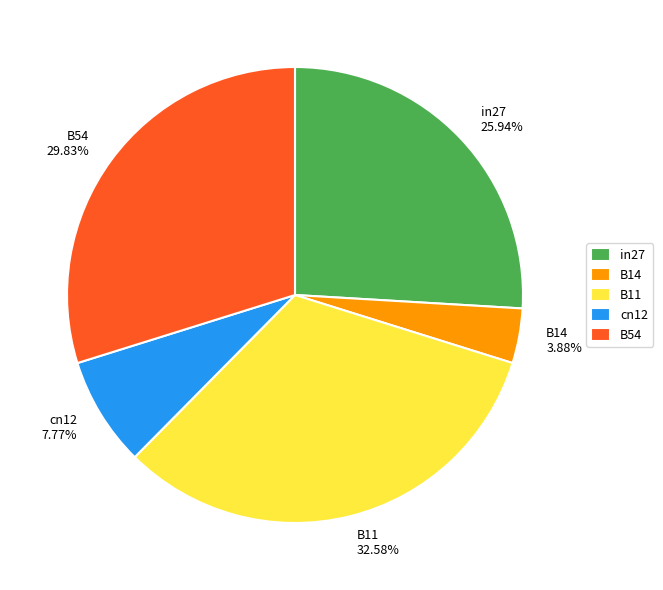

Which category has the smallest portion of the pie?

B14